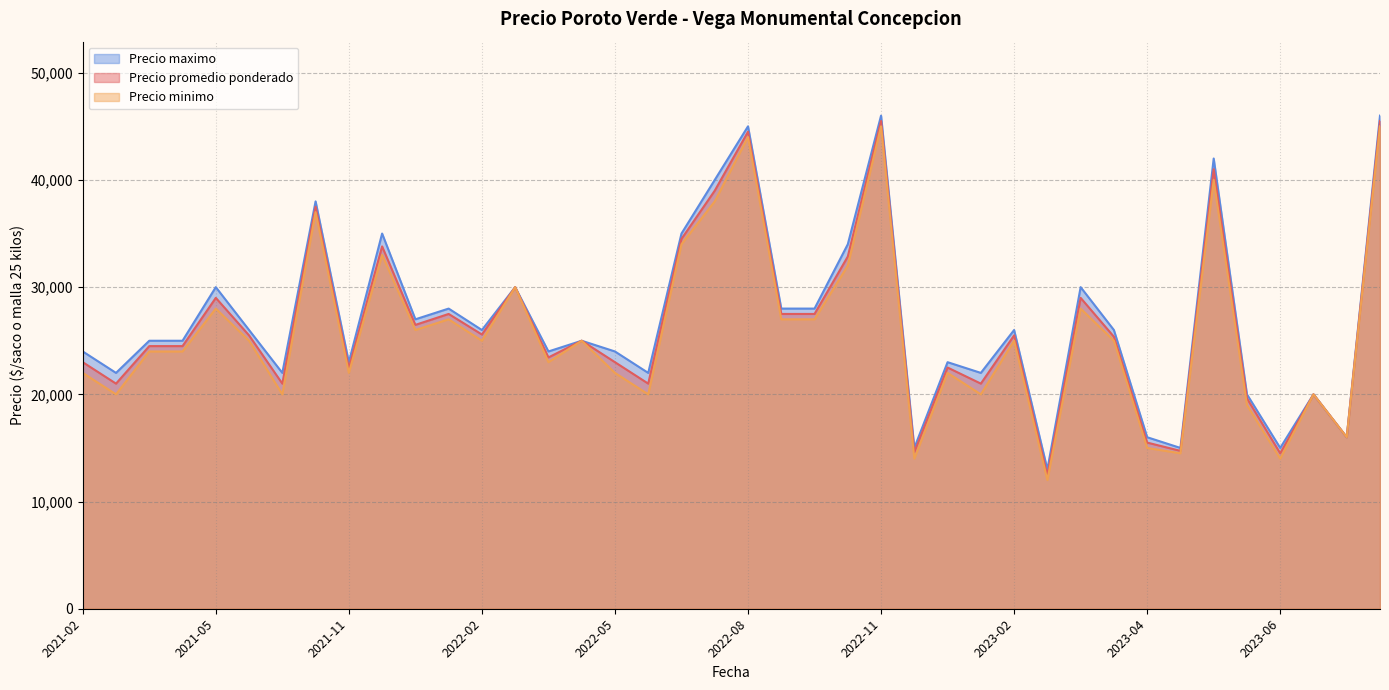

What is the lowest value of the Precio maximo series?

13000